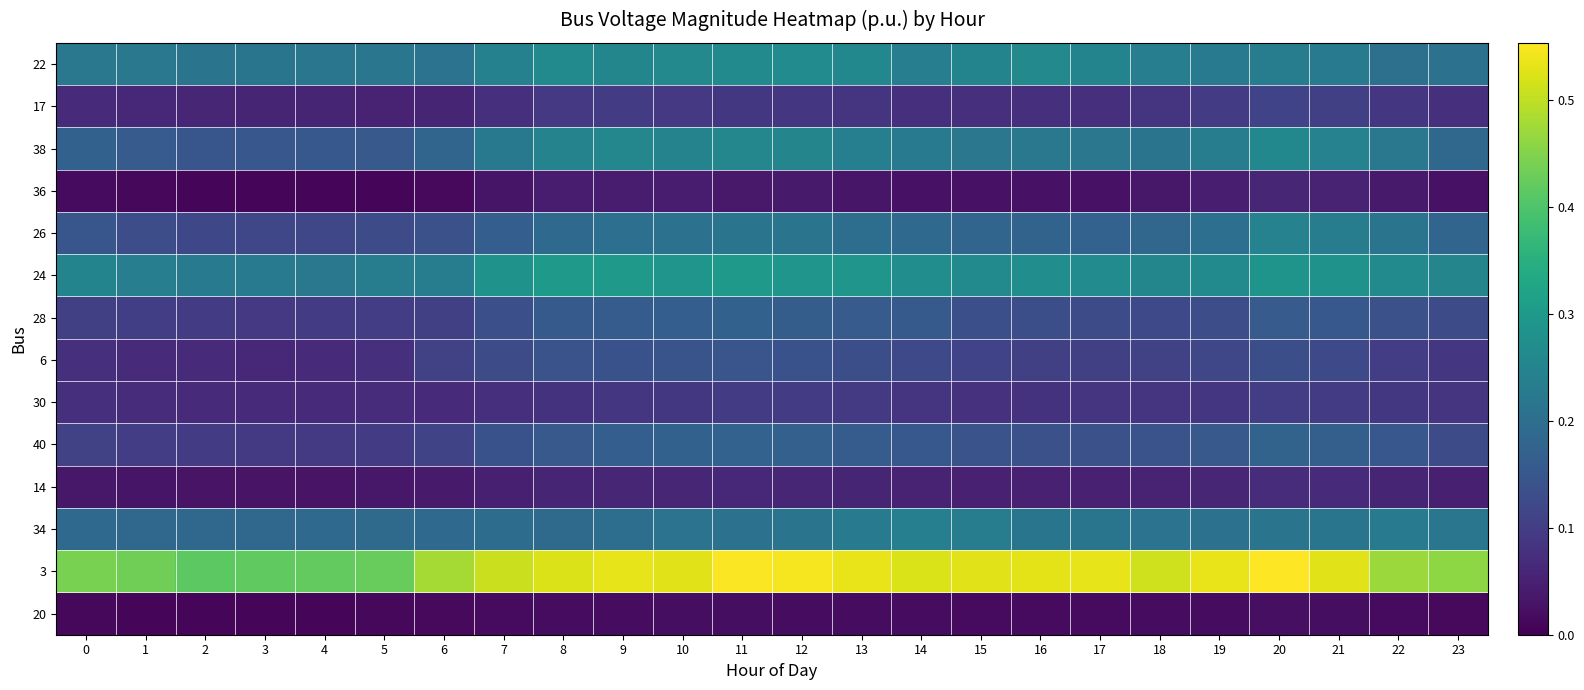

Which has a higher value, 2 or 14?

14